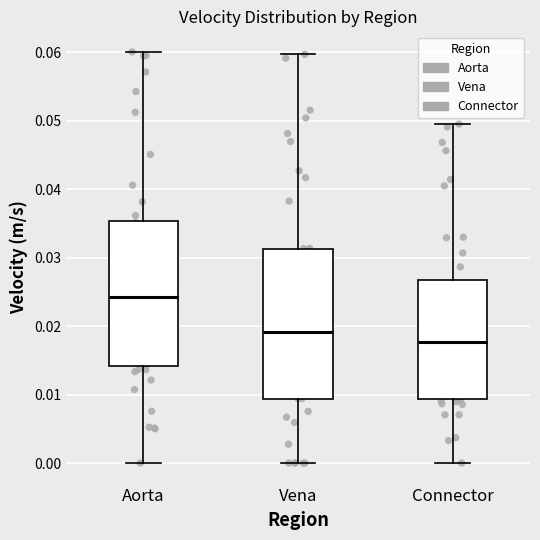

Which box has the lowest median line?

Connector